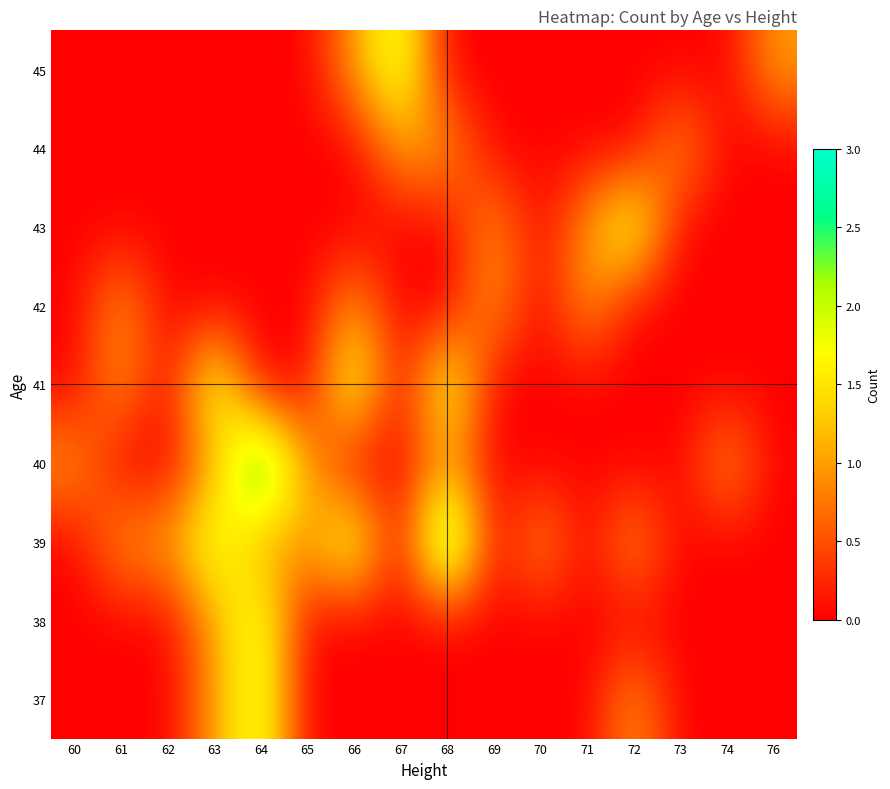

At which category does the chart reach its peak across all series?

68